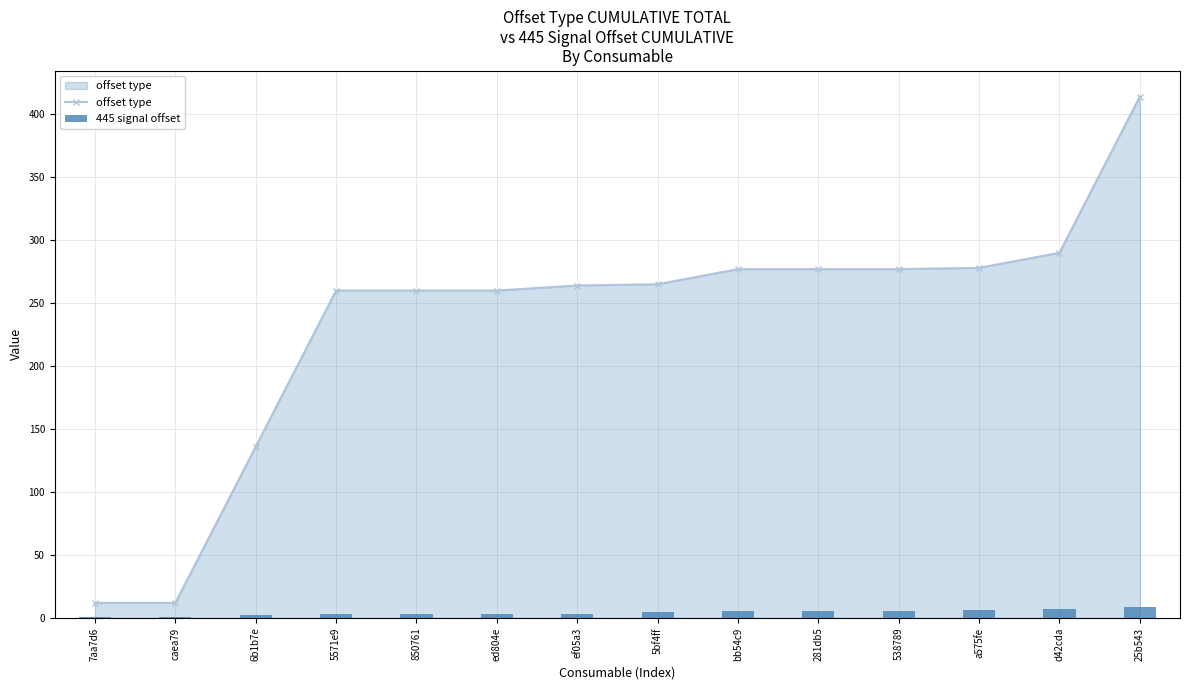

True or false: 445 signal offset has a value of 1.0 at 7aa7d6.

True